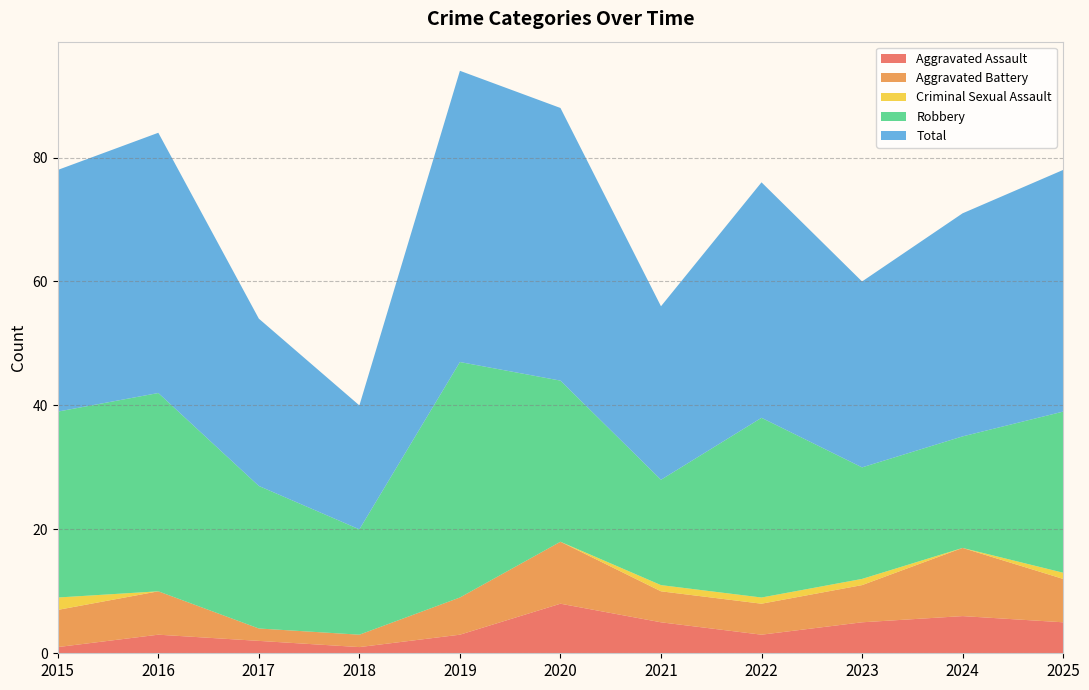

Reading right to left, list all the values displayed in this chart.

Aggravated Assault: 5	6	5	3	5	8	3	1	2	3	1
Aggravated Battery: 7	11	6	5	5	10	6	2	2	7	6
Criminal Sexual Assault: 1	0	1	1	1	0	0	0	0	0	2
Robbery: 26	18	18	29	17	26	38	17	23	32	30
Total: 39	36	30	38	28	44	47	20	27	42	39